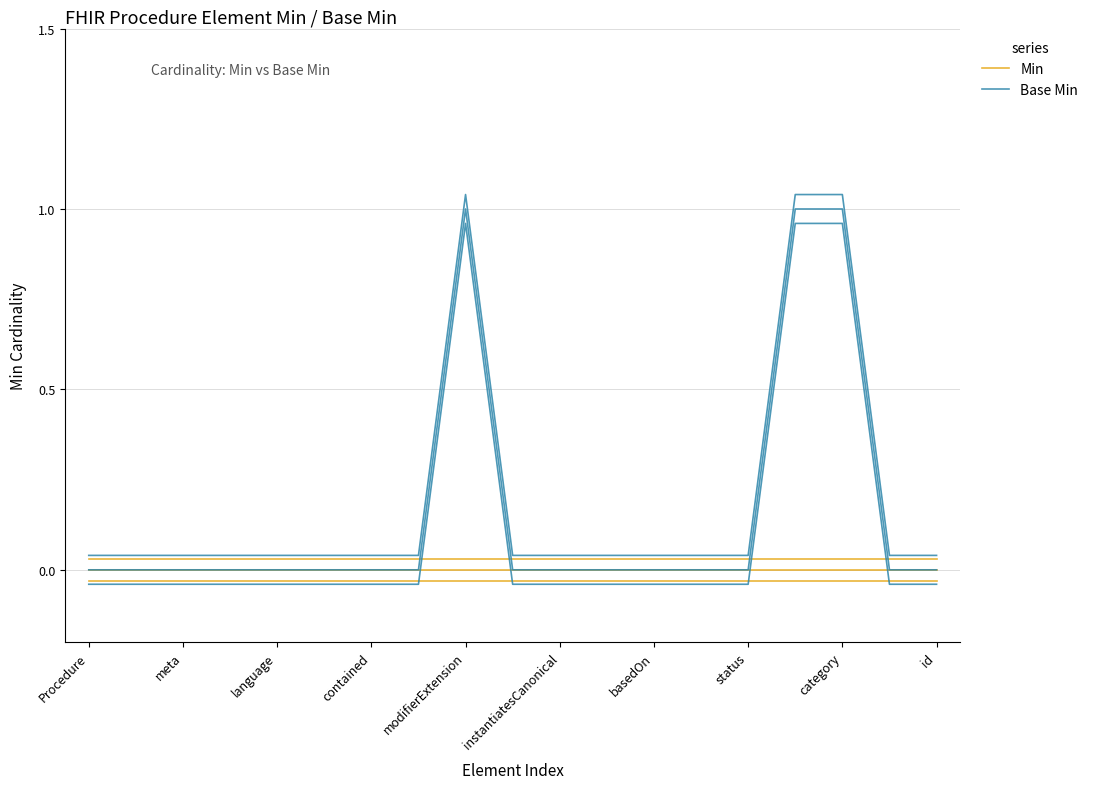

How many distinct data groups are displayed?

2